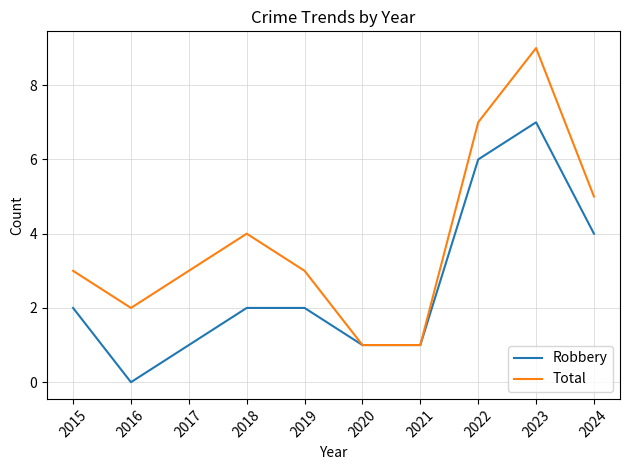

Which series has the largest range (max minus min)?

Total